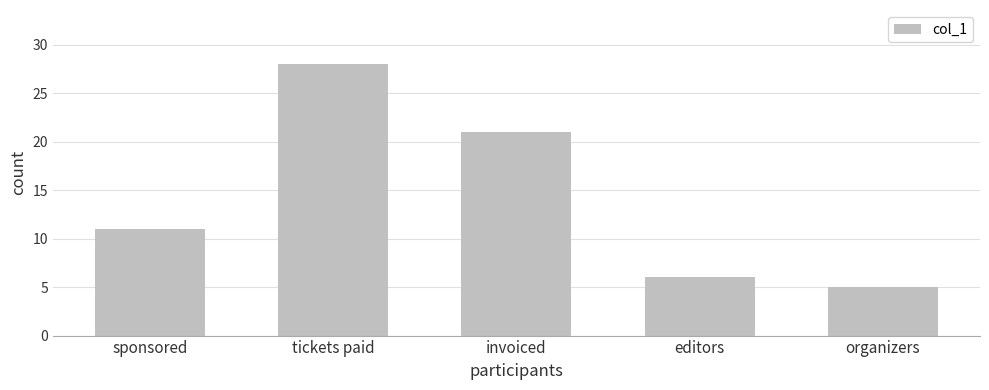

Which label corresponds to the smallest value in the chart?

organizers